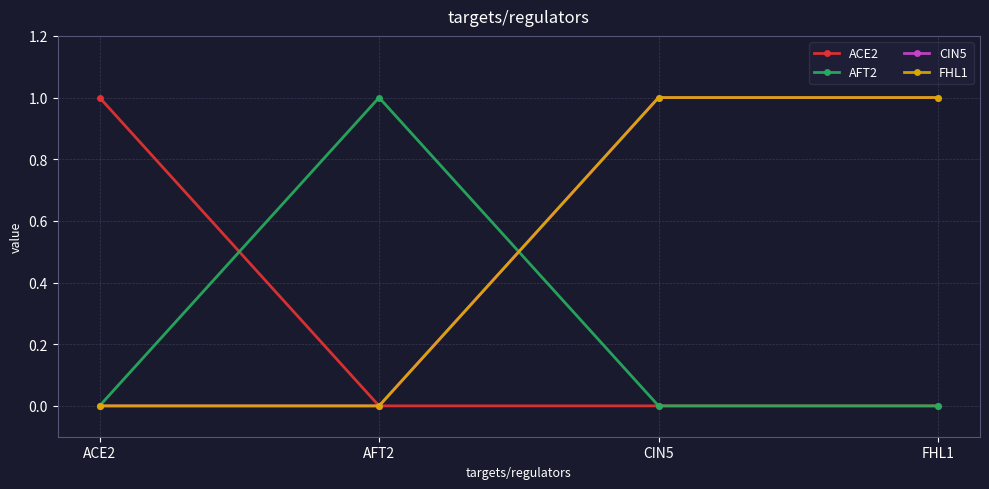

Is this an area chart (filled region under the line)?

No